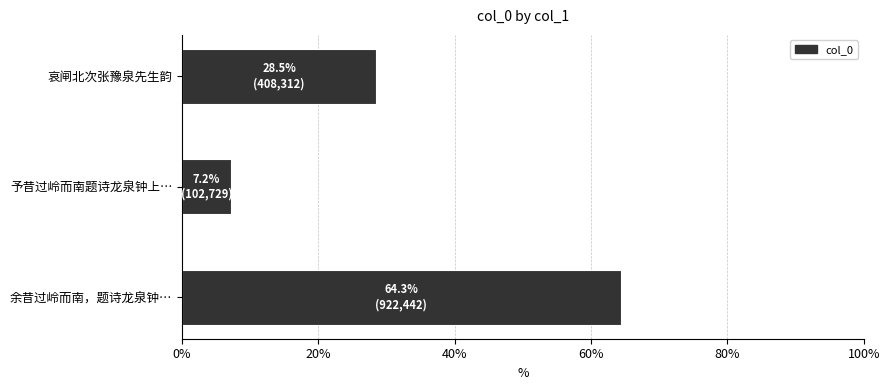

How many data points are above 28?

2